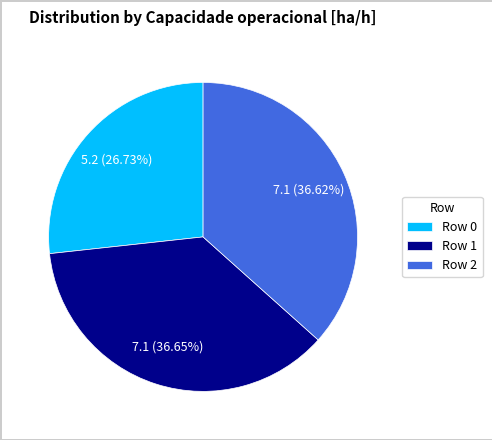

How many slices are in this pie chart?

3